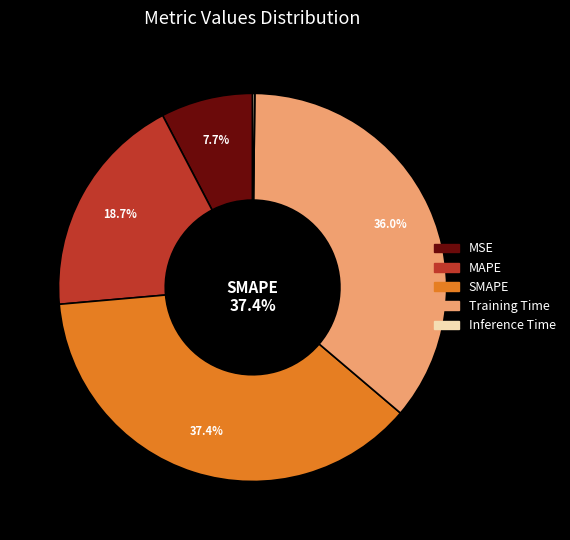

Does any single category account for the majority?

No